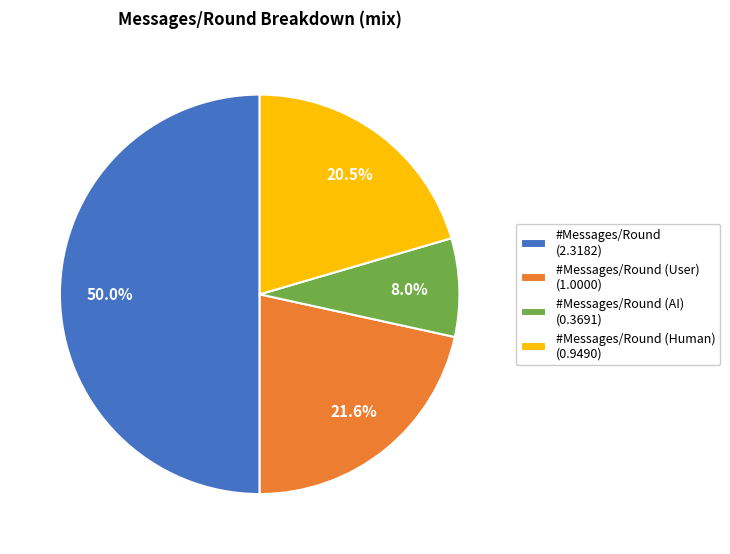

Which category accounts for the majority?

#Messages/Round (2.3182)